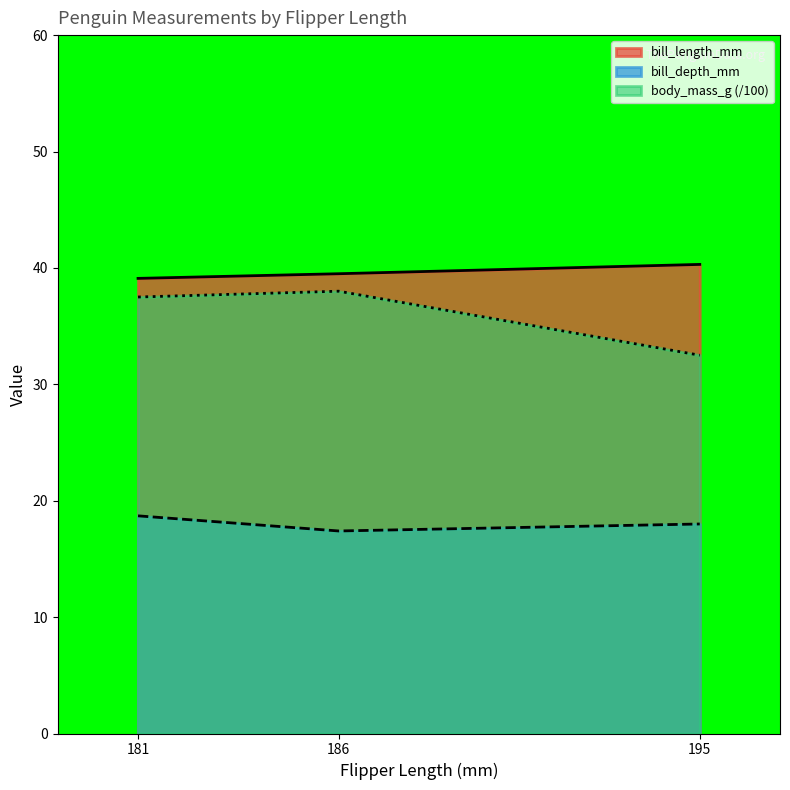

At 181, list the series in order from largest to smallest.

bill_length_mm, body_mass_g (/100), bill_depth_mm